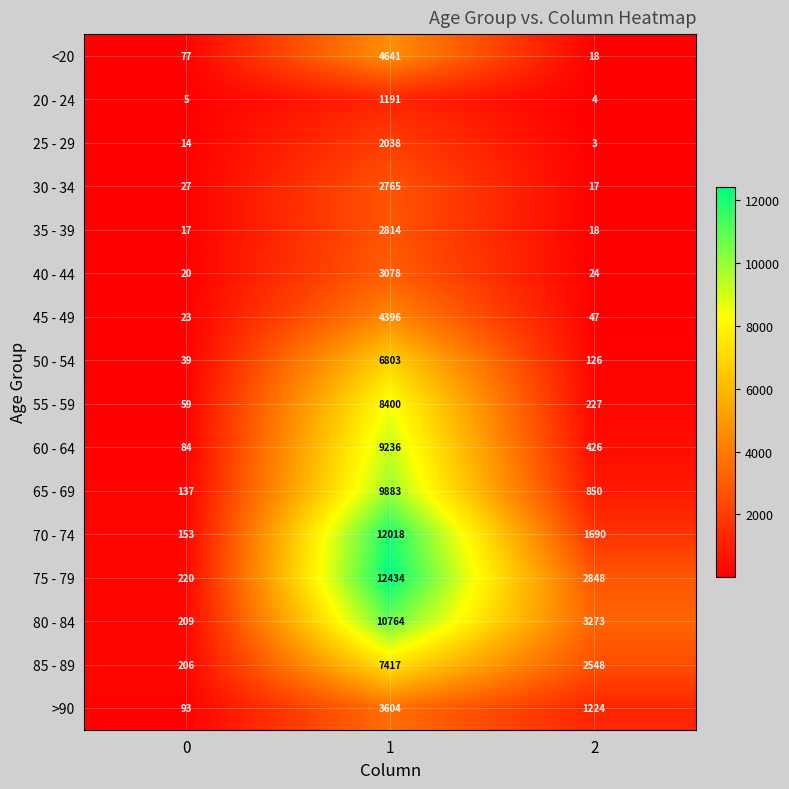

Which label corresponds to the smallest value in the chart?

2